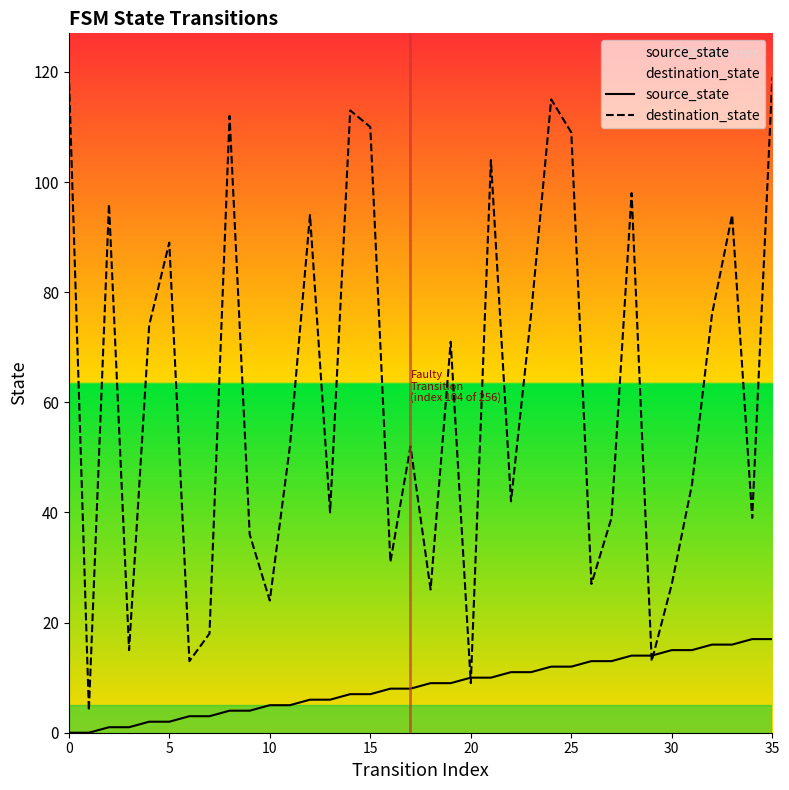

What is the label of the 21st point from the right?

15